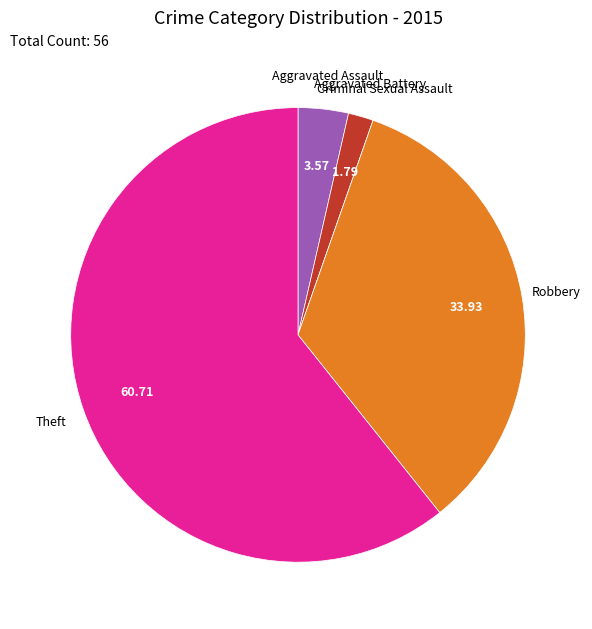

Does any single category account for the majority?

Yes